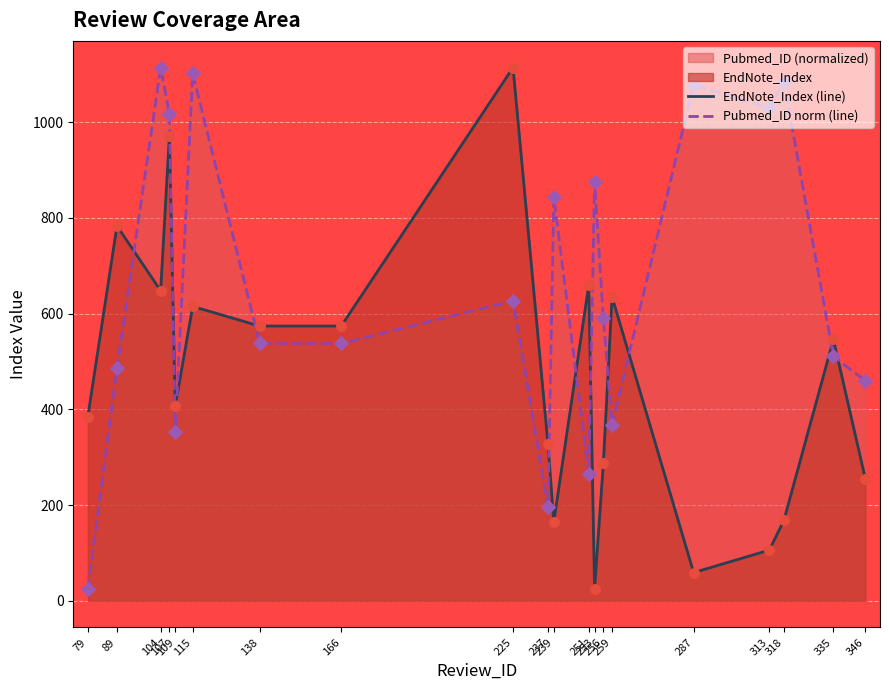

What is the total value across all series at 138?

1111.6